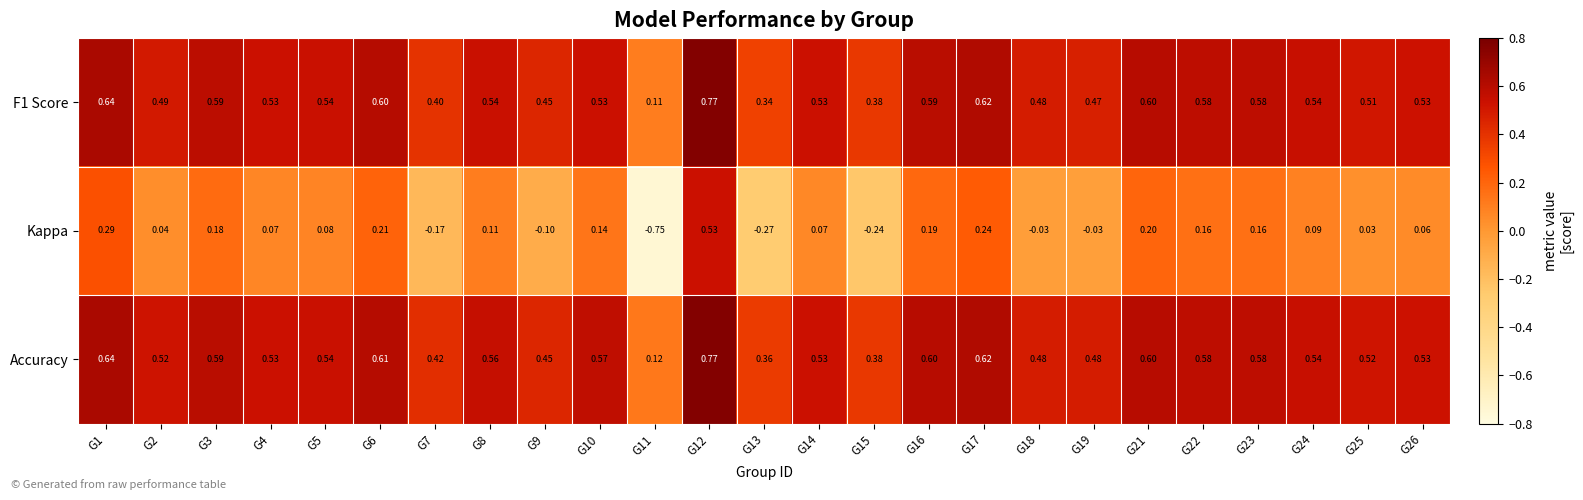

Which series has the largest total across all categories?

Accuracy